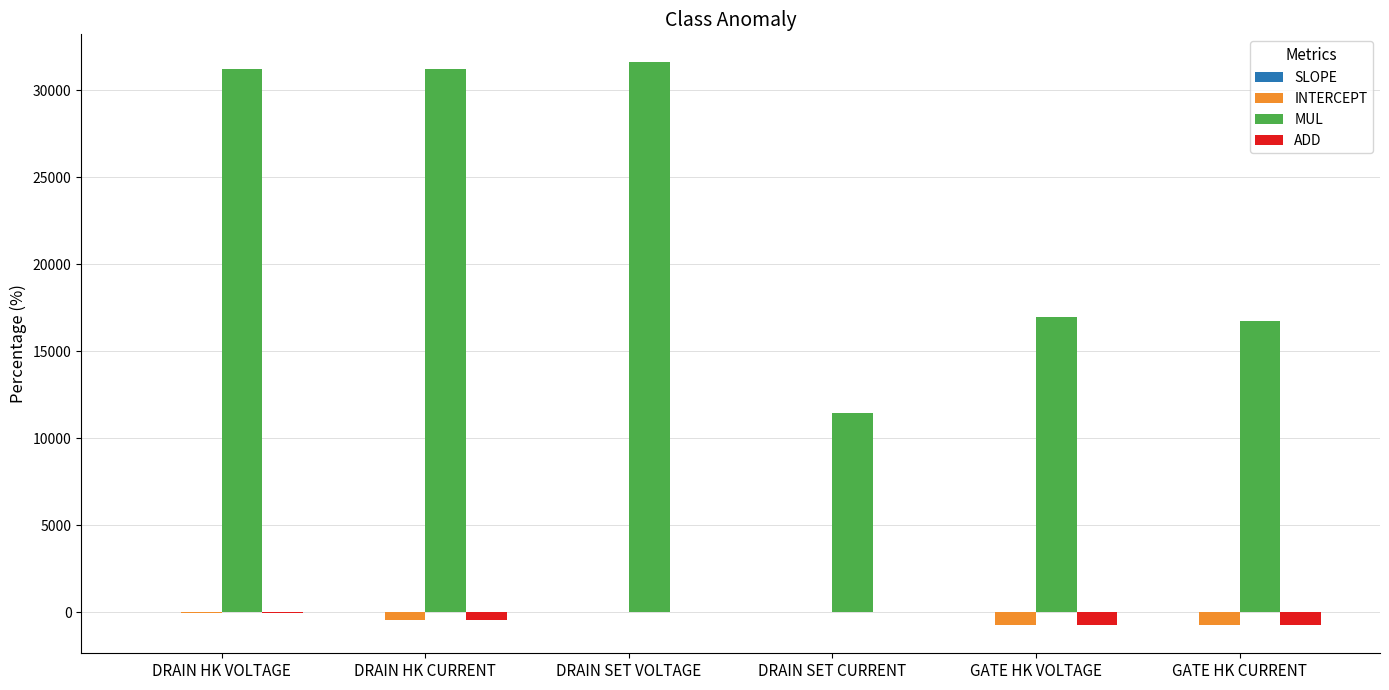

Is the value of INTERCEPT at GATE HK CURRENT greater than the value of MUL at DRAIN HK CURRENT?

No